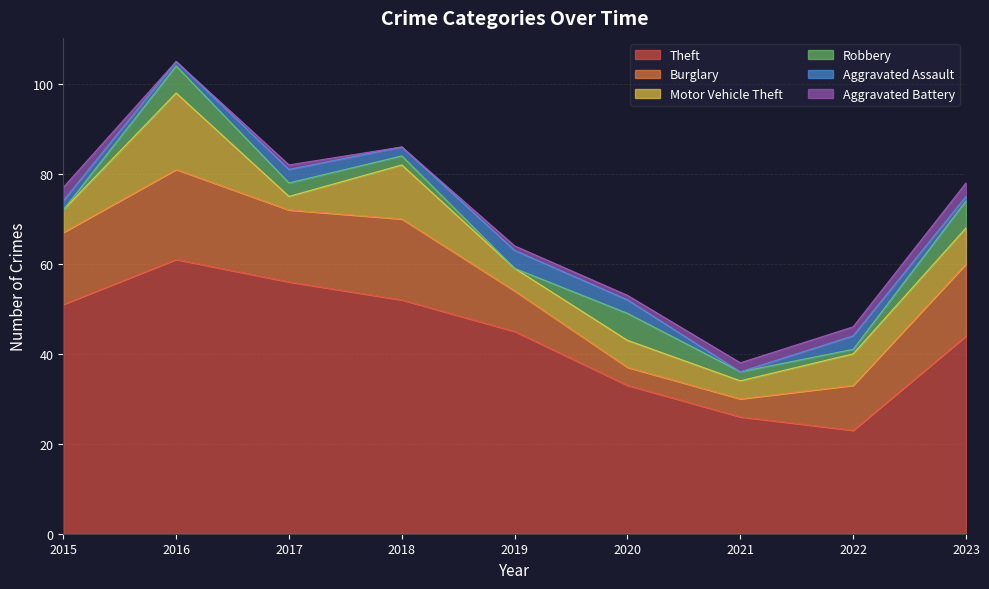

What value does the Robbery series have at 2023?

6